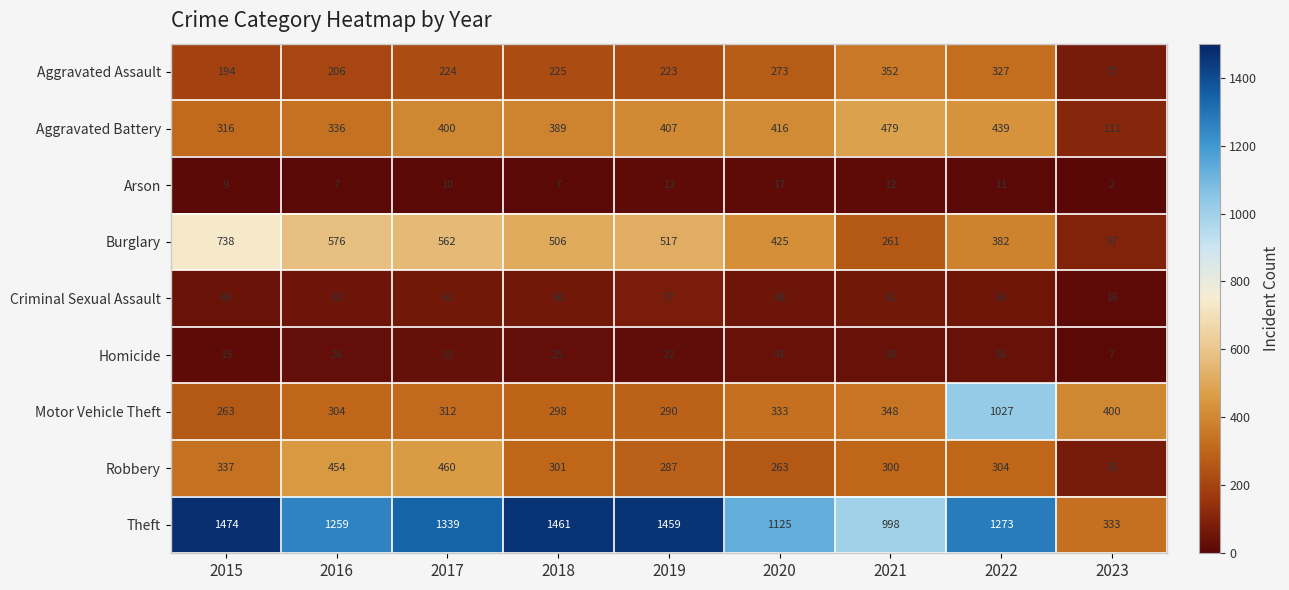

What is the lowest value of the Theft series?

333